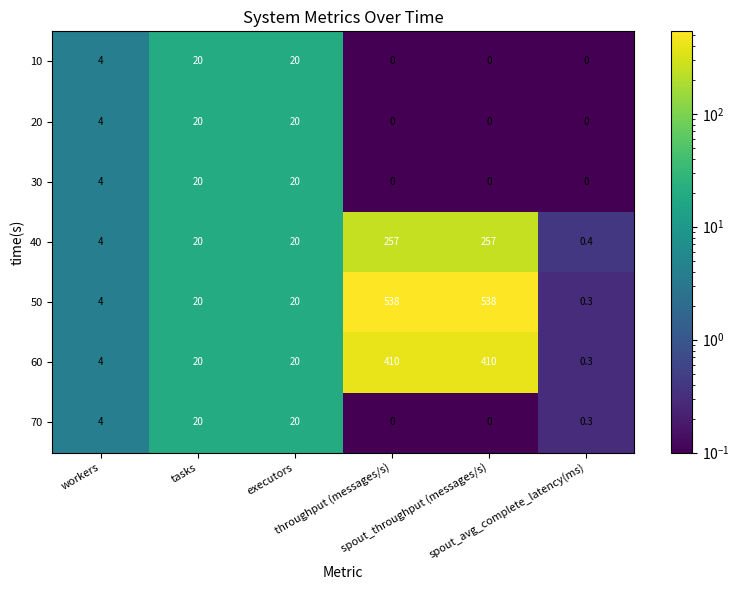

What is the minimum value for 60?

0.3